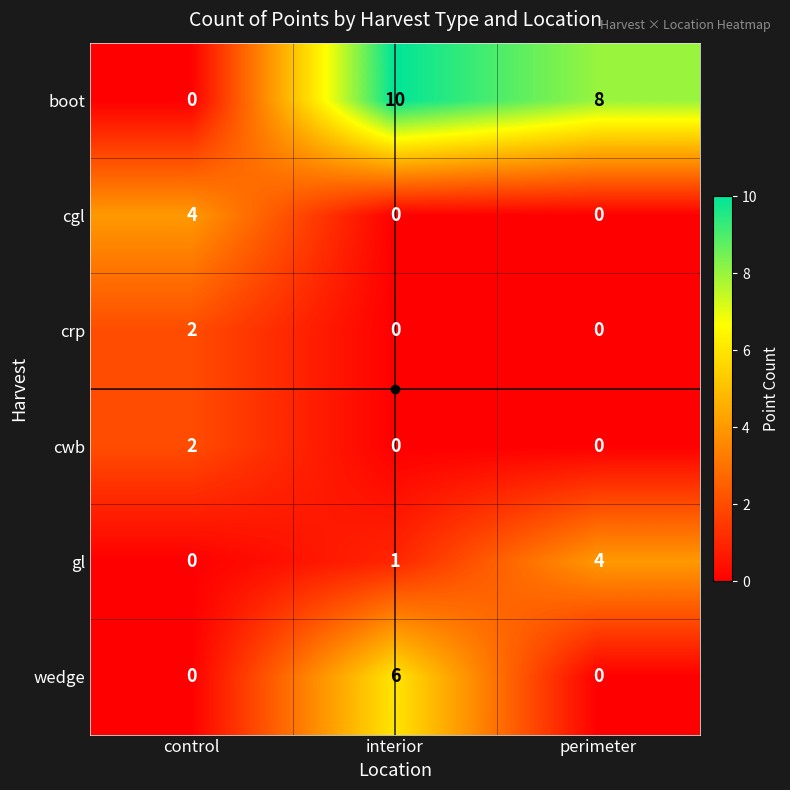

At which category is the sum across all series the highest?

interior